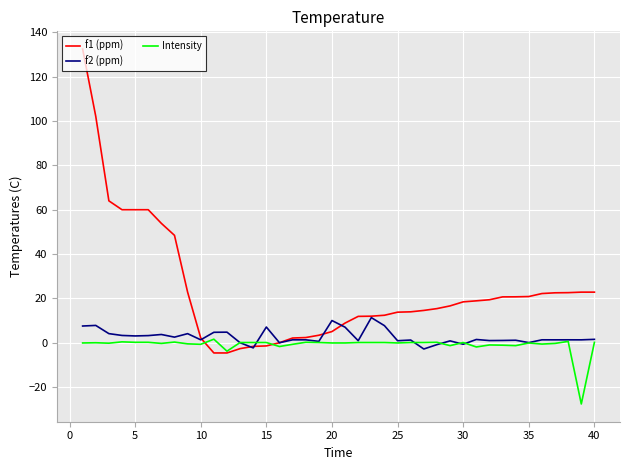

List the series in order of their peak value, highest first.

f1 (ppm), f2 (ppm), Intensity